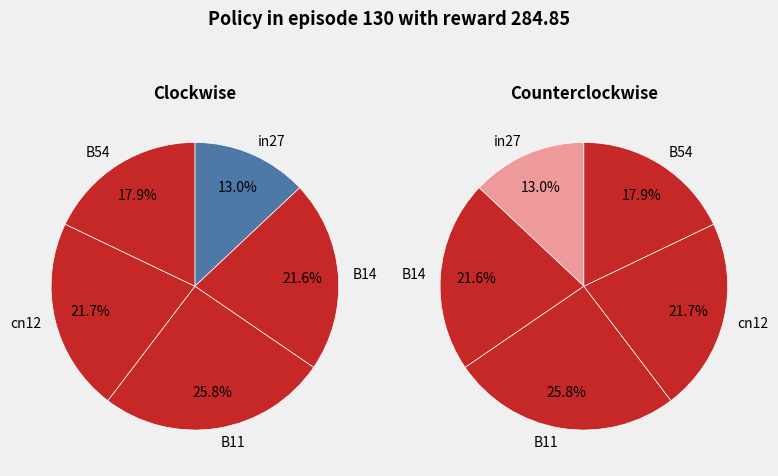

Is the sum of B11 and B54 greater than half?

No